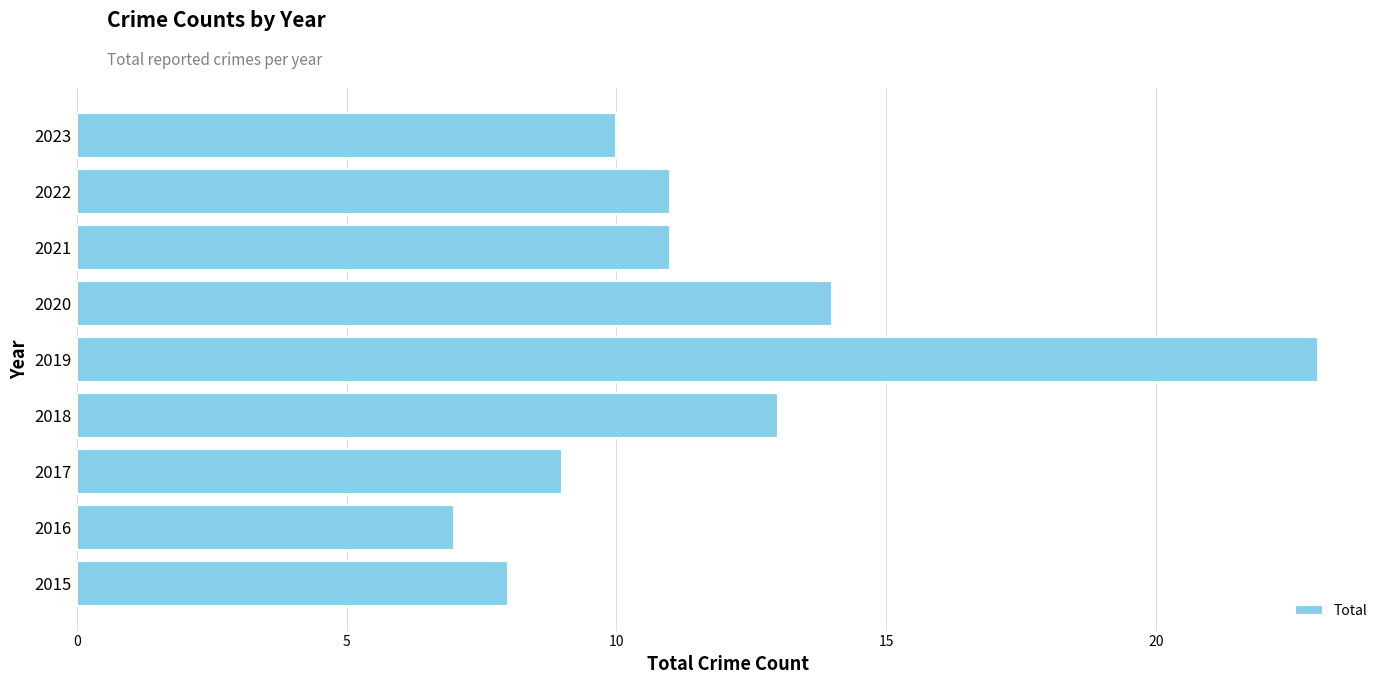

The value at 2021 is 6. True or false?

False